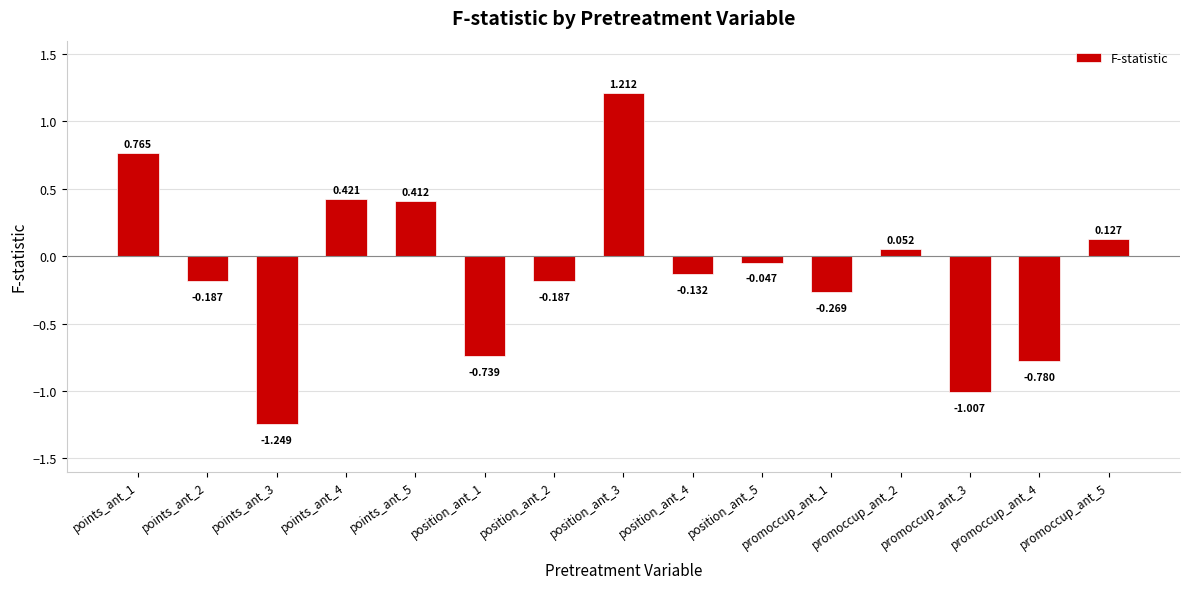

The chart shows a value of -0.7 at position_ant_1. True or false?

True